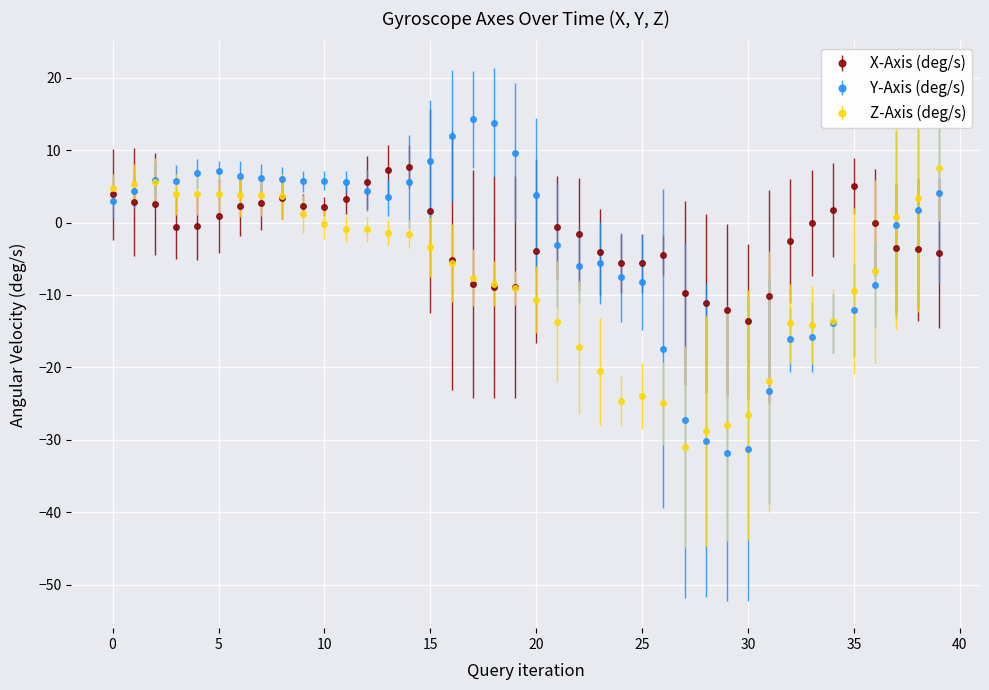

What are all the series names shown in the legend?

X-Axis (deg/s), Y-Axis (deg/s), Z-Axis (deg/s)